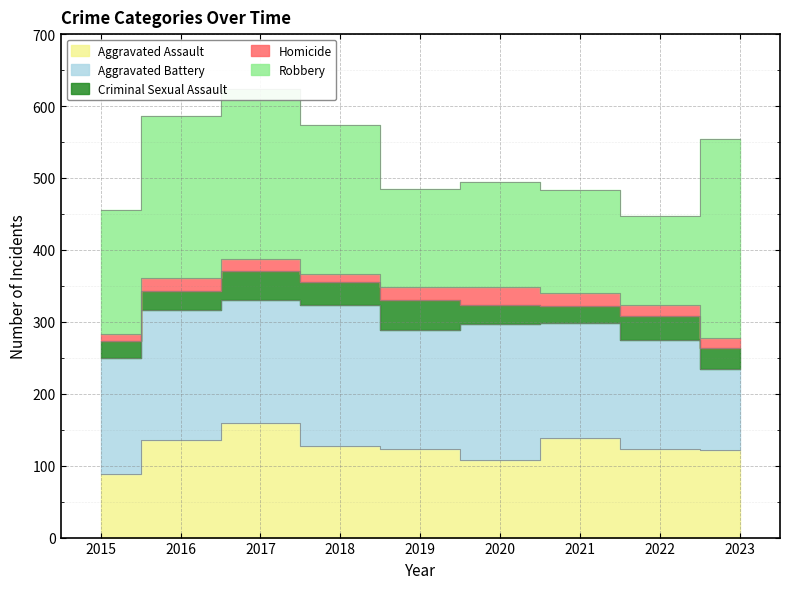

What is the value of the Aggravated Battery point at the 1st from the left?

161